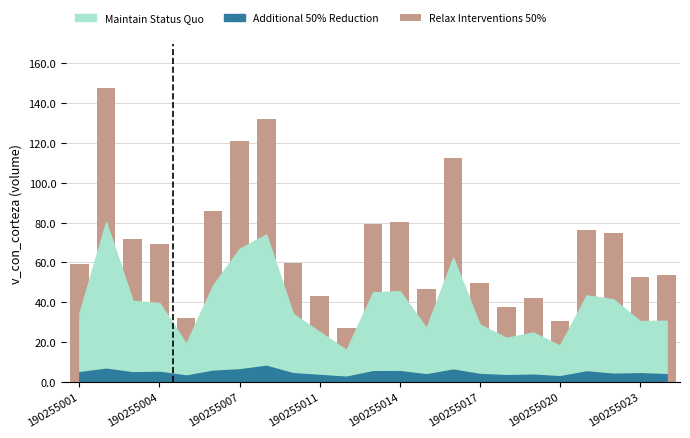

What is the difference between the maximum and second lowest values?

116.6